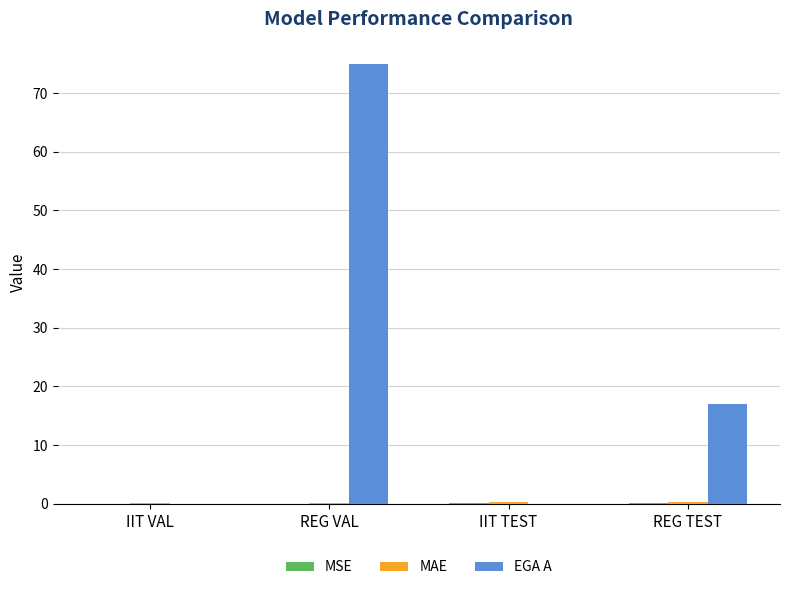

Which series has the largest total across all categories?

EGA A